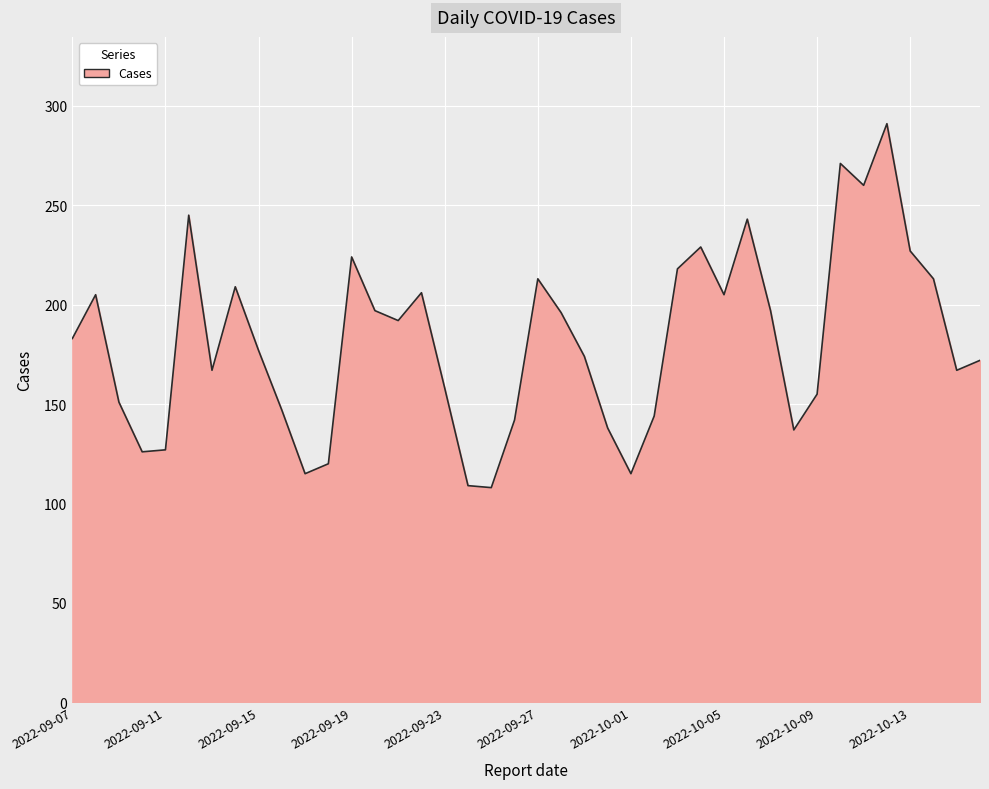

What is the maximum value shown in the chart?

291